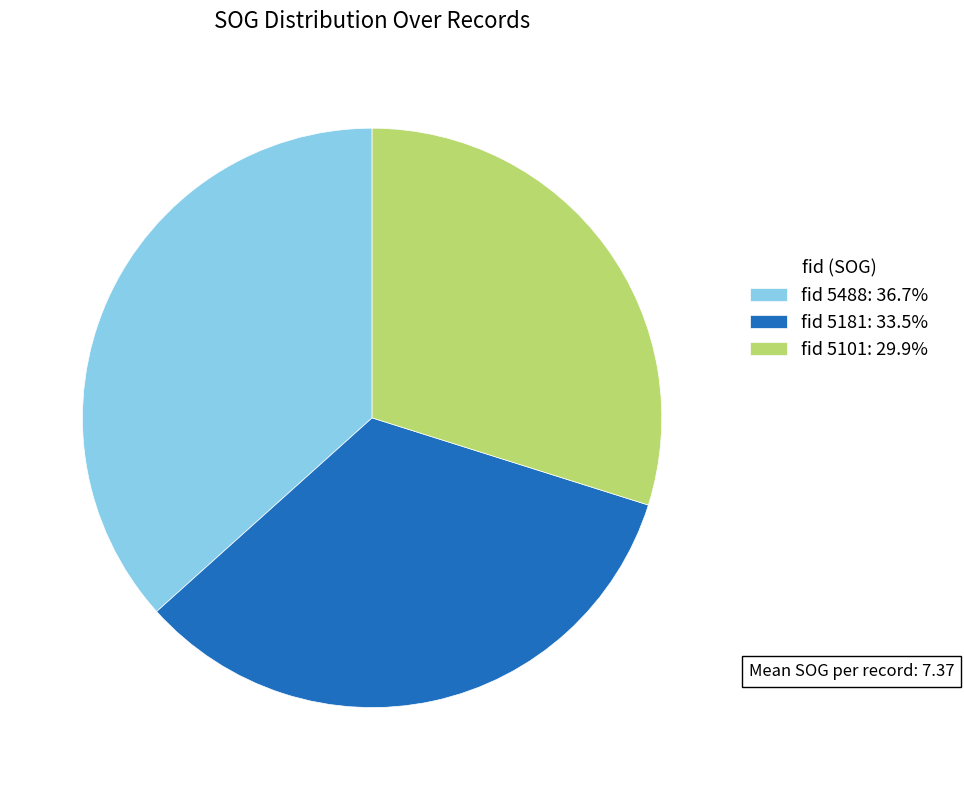

How many segments does this pie chart have?

3